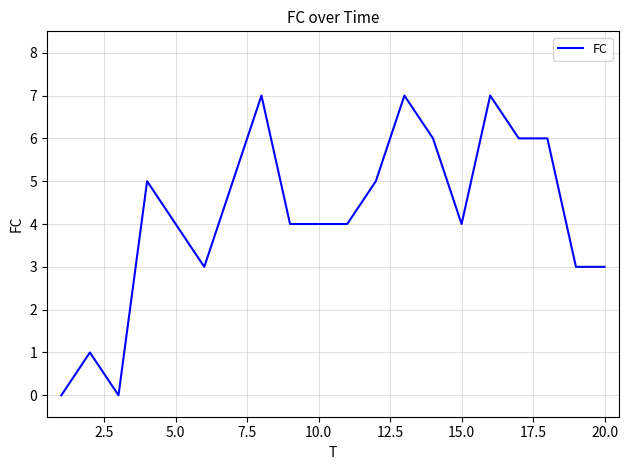

What is the difference between the maximum and minimum values?

7